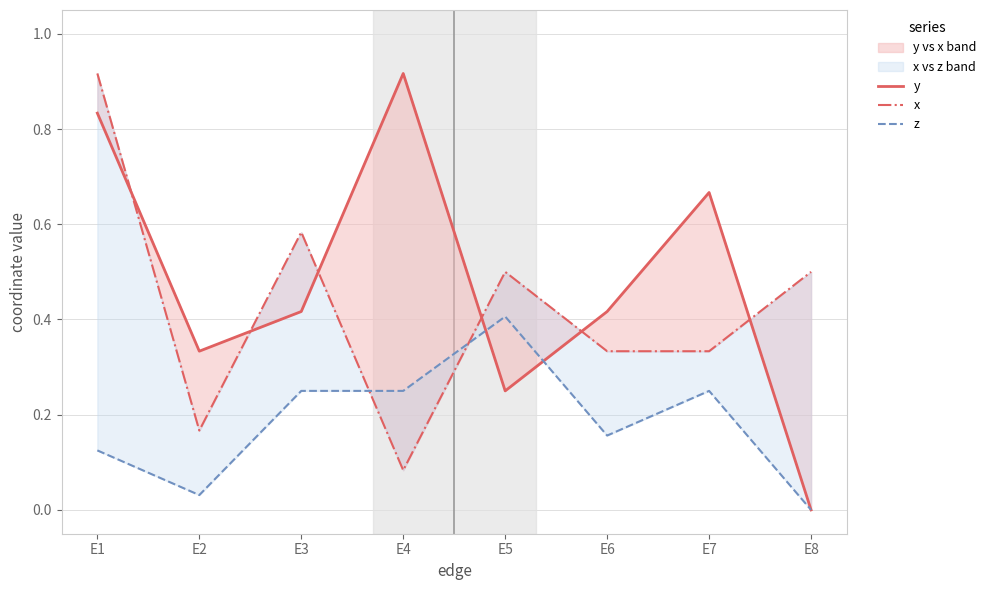

Reading left to right, extract all data points from this chart.

y: E1=0.8	E2=0.3	E3=0.4	E4=0.9	E5=0.2	E6=0.4	E7=0.7	E8=0.0
x: E1=0.9	E2=0.2	E3=0.6	E4=0.1	E5=0.5	E6=0.3	E7=0.3	E8=0.5
z: E1=0.1	E2=0.0	E3=0.2	E4=0.2	E5=0.4	E6=0.2	E7=0.2	E8=0.0